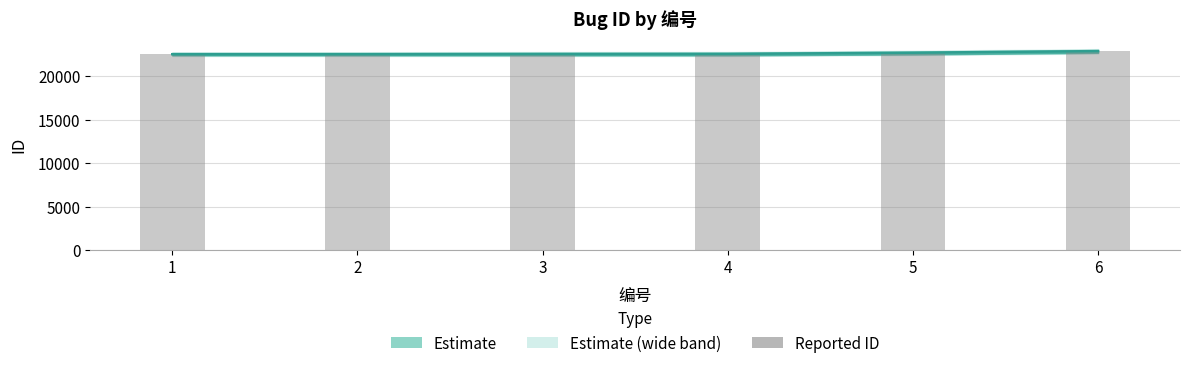

What is the sum of the values at 6 and 4?

45454